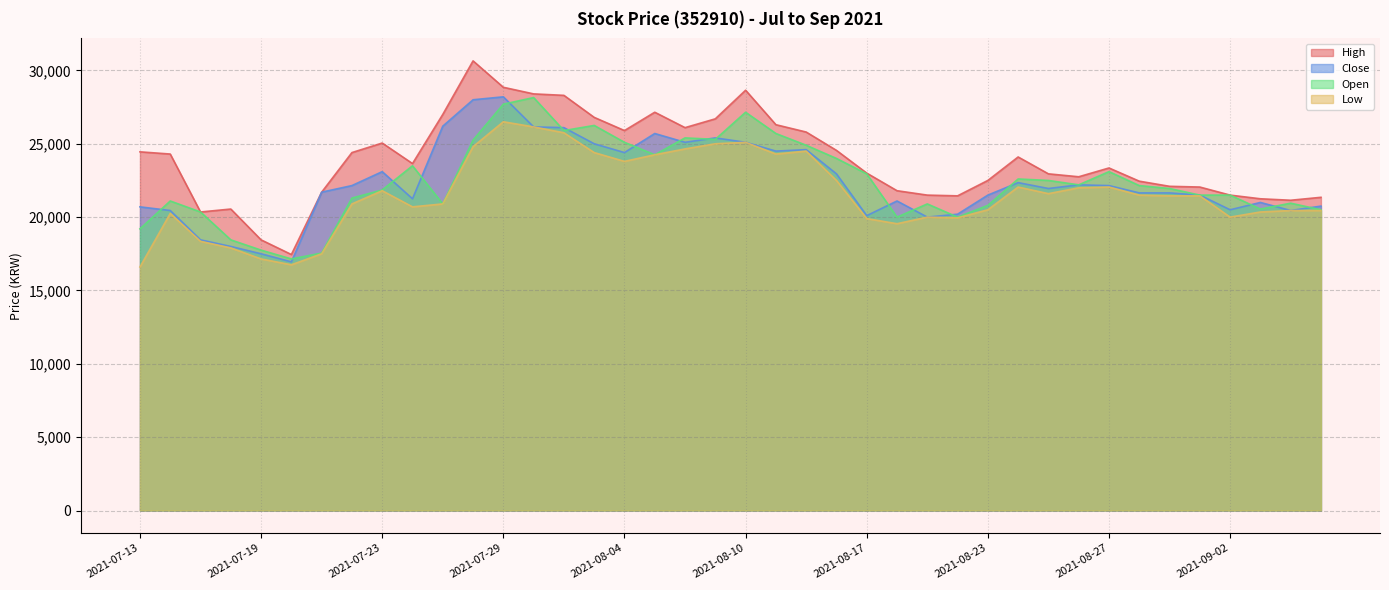

How many lines are shown in the chart?

4